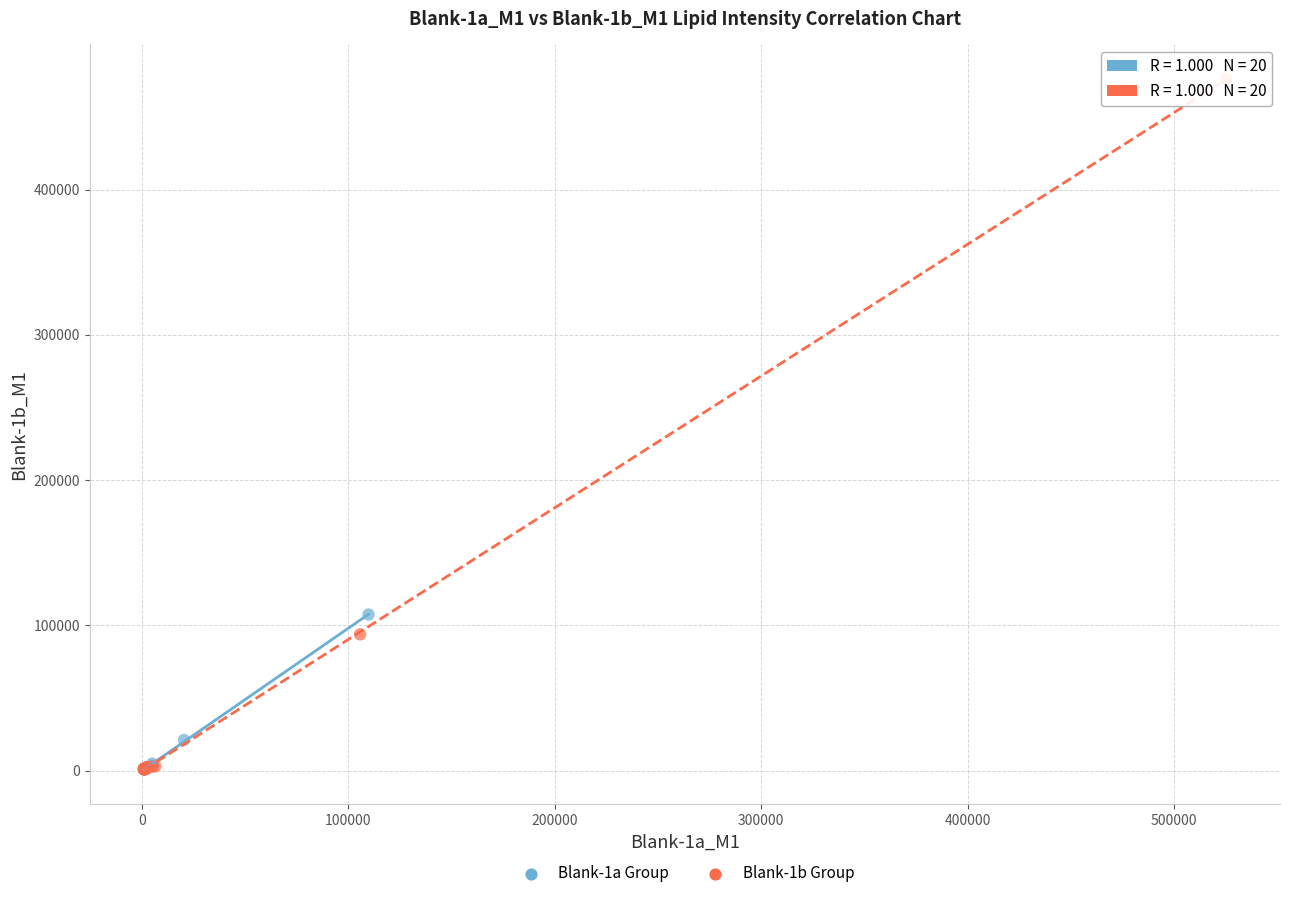

Which series has the widest spread of Y values?

Blank-1b Group